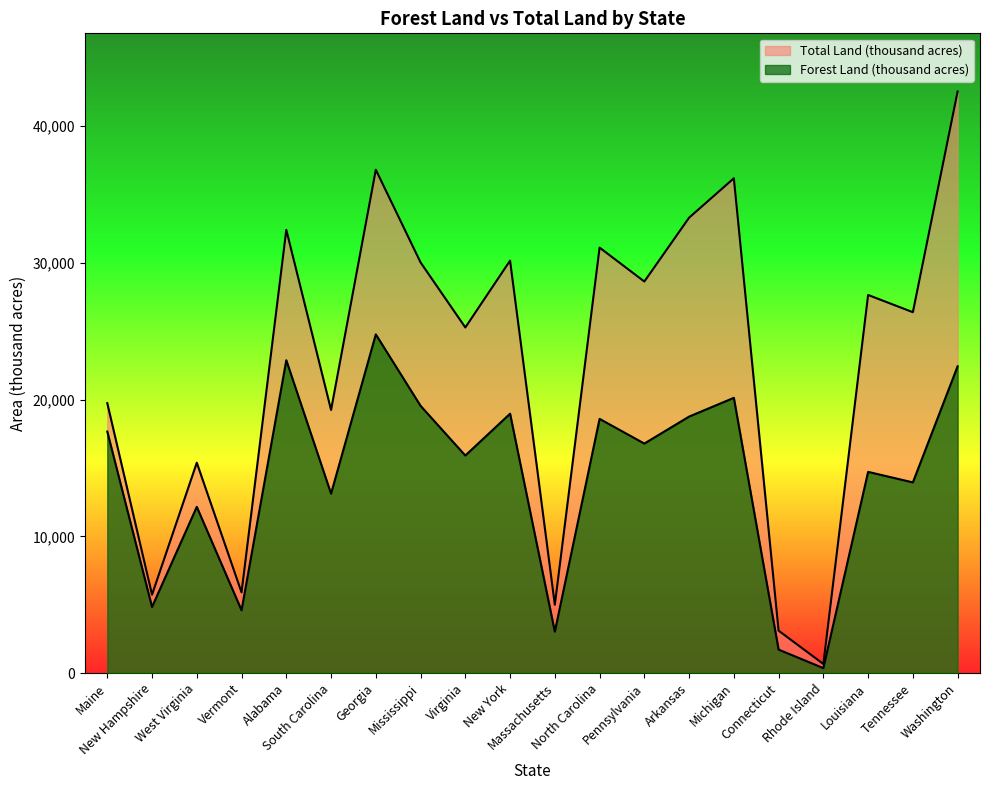

Rank the series by their maximum value, from highest to lowest.

Total Land (thousand acres), Forest Land (thousand acres)